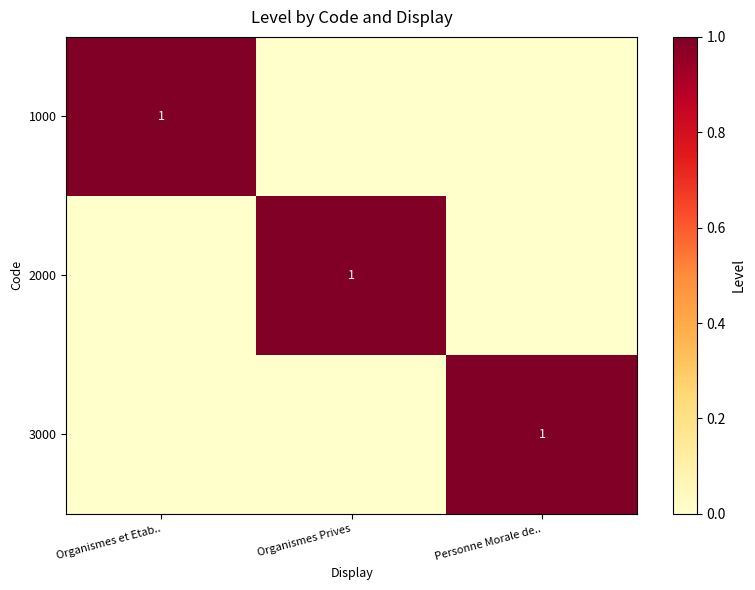

Which category has the highest value in the 3000 series?

Personne Morale de..